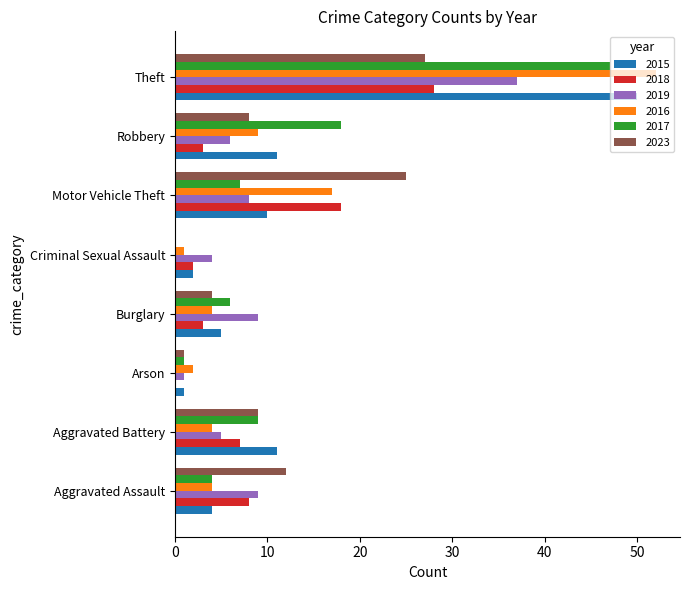

Where is 2018 nearest to the value 14?

Motor Vehicle Theft